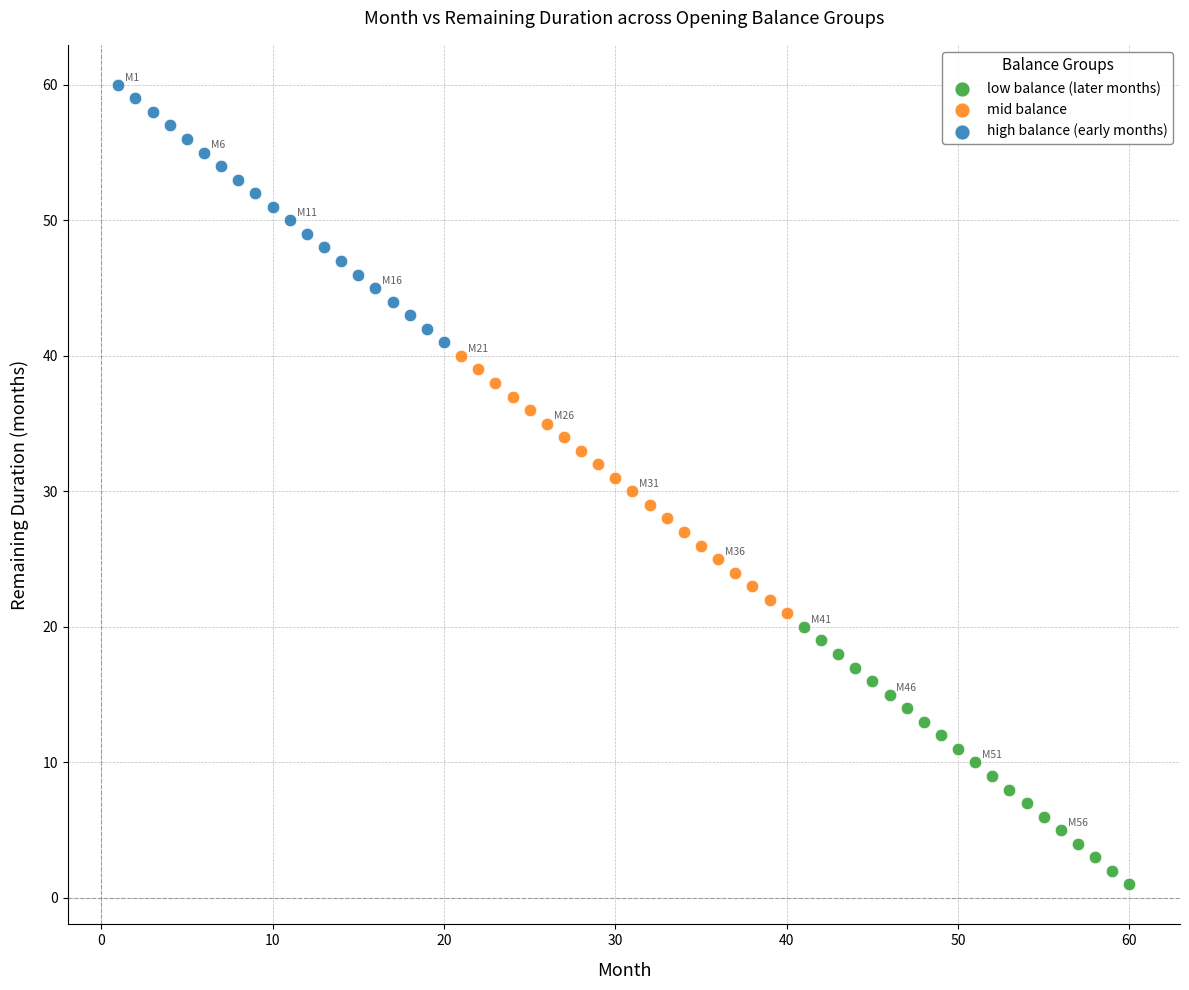

Which series reaches the maximum Y coordinate?

high balance (early months)